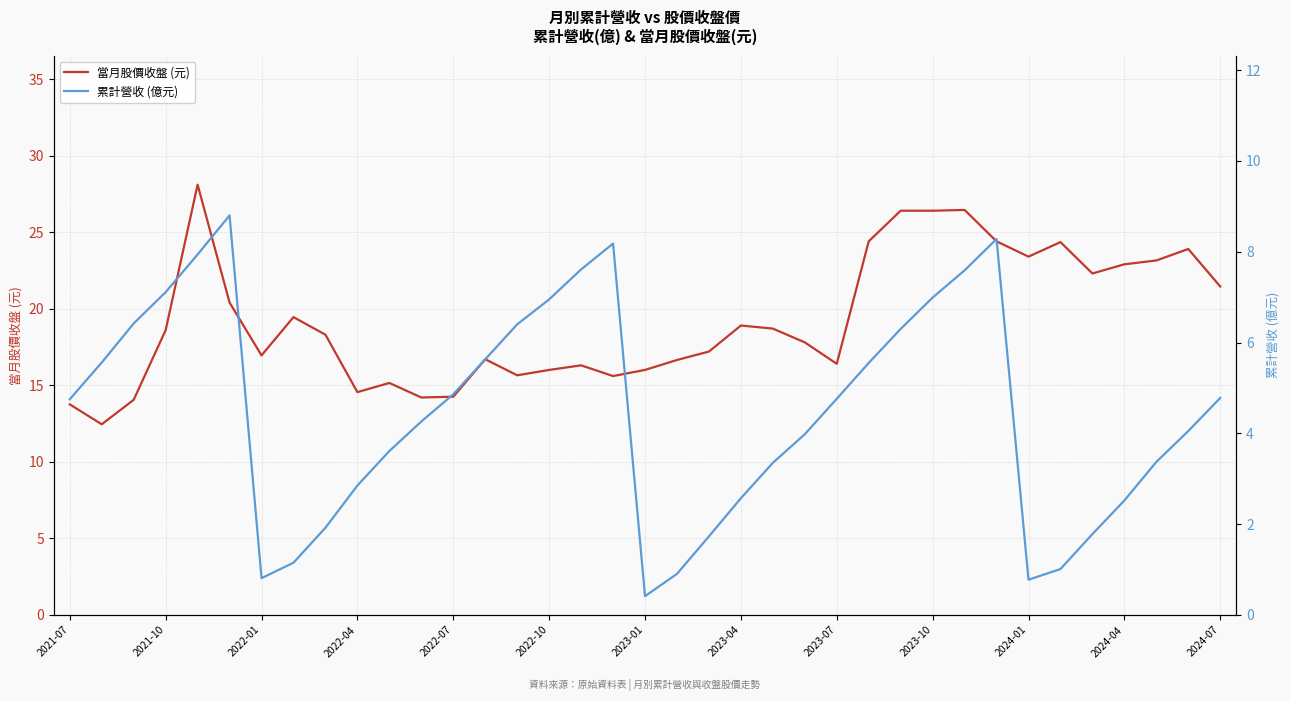

The value of 累計營收 (億元) at 32 is 3.0. True or false?

False